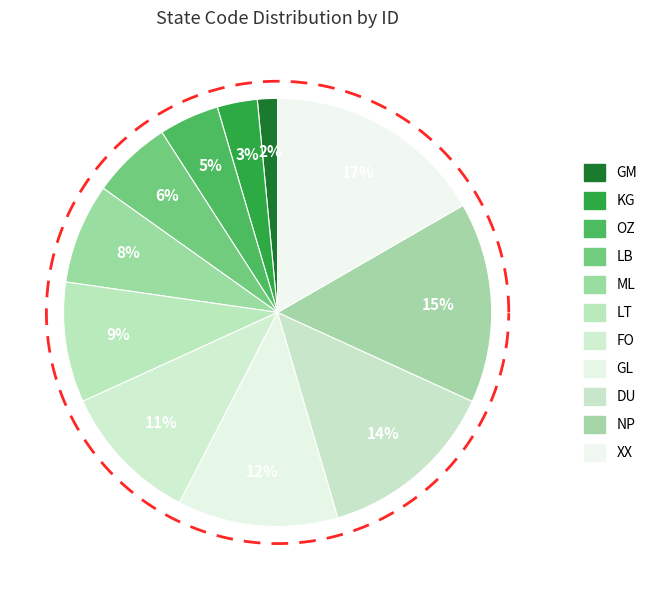

Does KG account for over 50% of the chart?

No